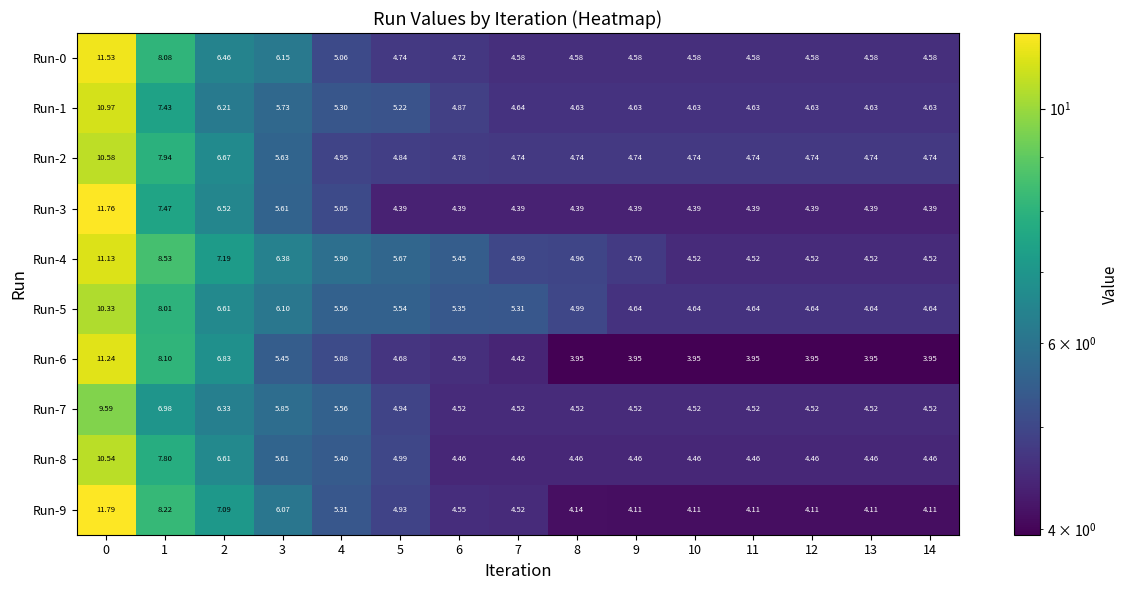

Is the value of Run-0 at 5 greater than the value of Run-4 at 8?

No